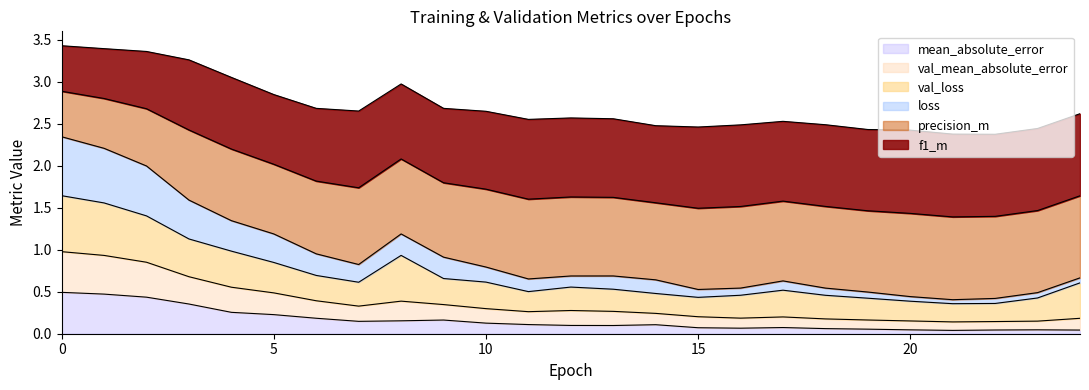

The loss series shows 0.1 at 13. True or false?

False